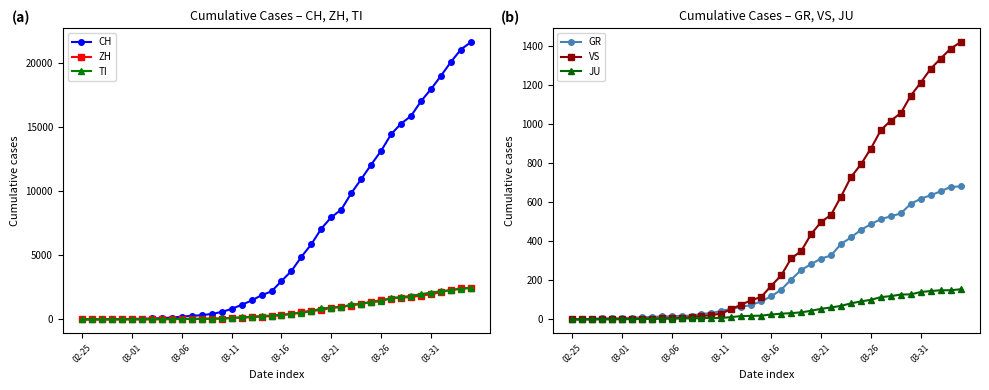

How many lines are shown in the chart?

6